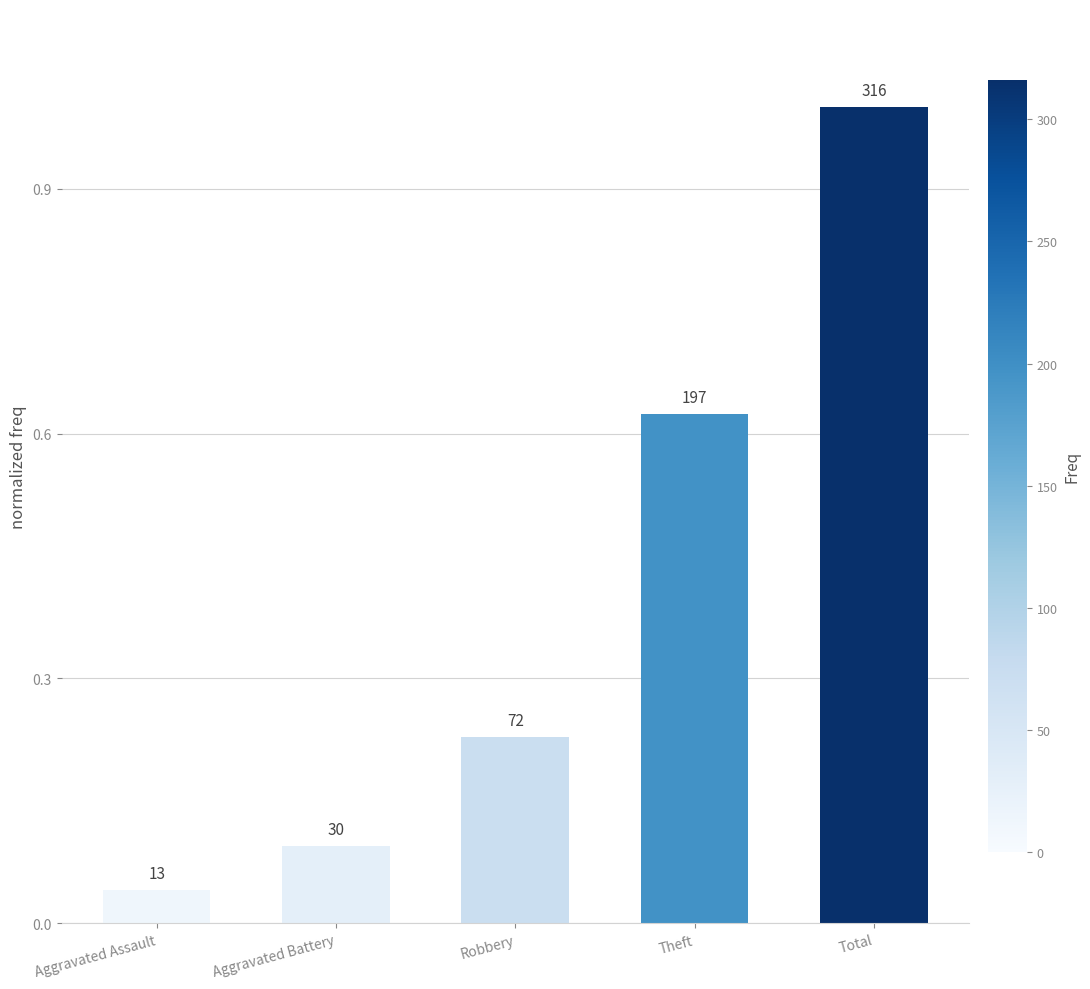

The value at Aggravated Battery is 0.1. True or false?

True